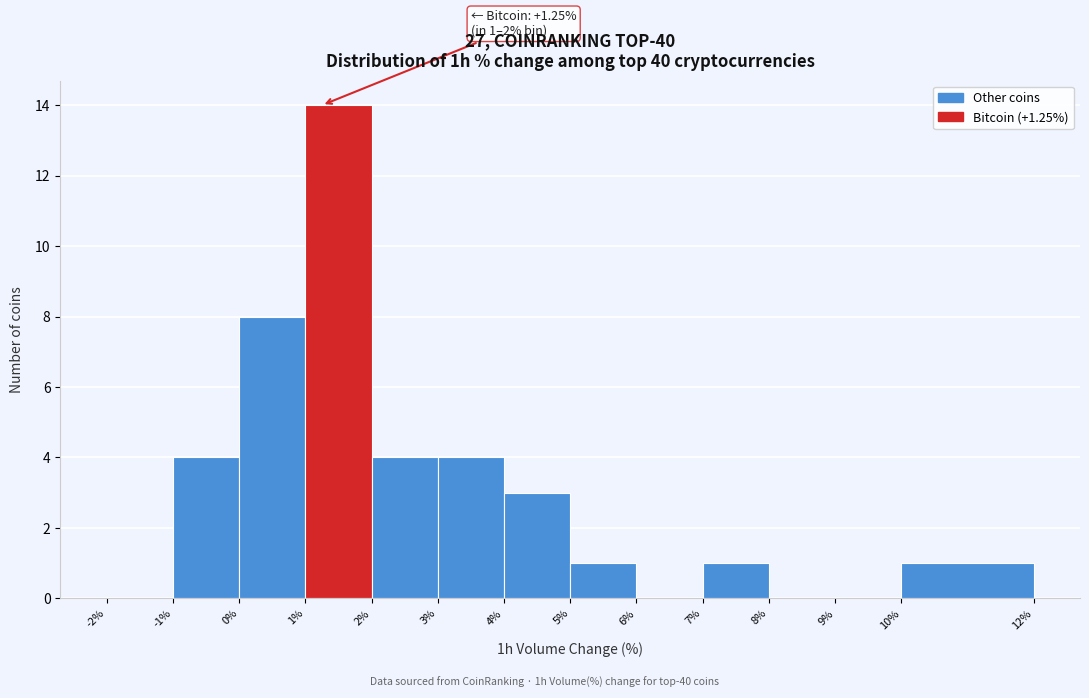

Over which range of the x-axis is the bar tallest?

1% to 2%